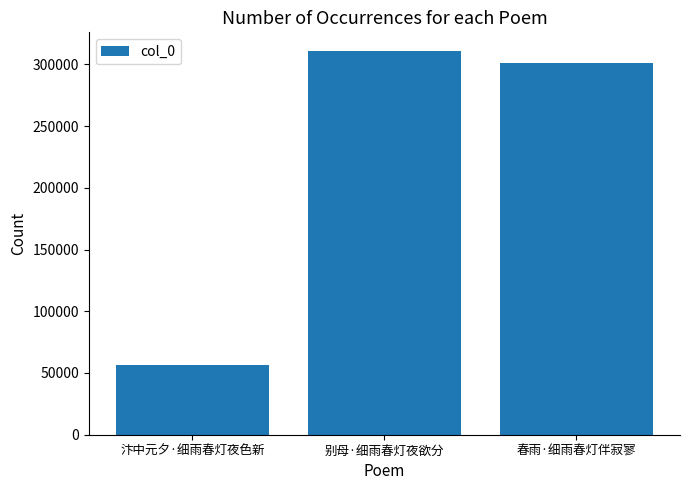

How many bars are there in total?

3